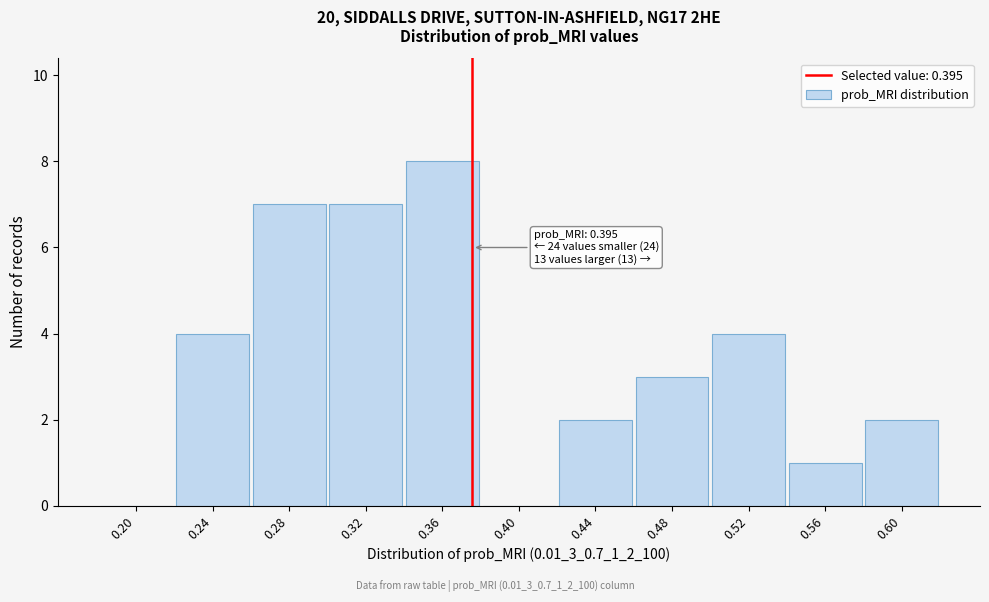

Reading left to right, what are all the values shown in this chart?

0.20=0	0.24=4	0.28=7	0.32=7	0.36=8	0.40=0	0.44=2	0.48=3	0.52=4	0.56=1	0.60=2